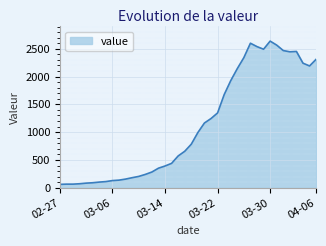

What is the difference between the maximum and minimum values?

2577